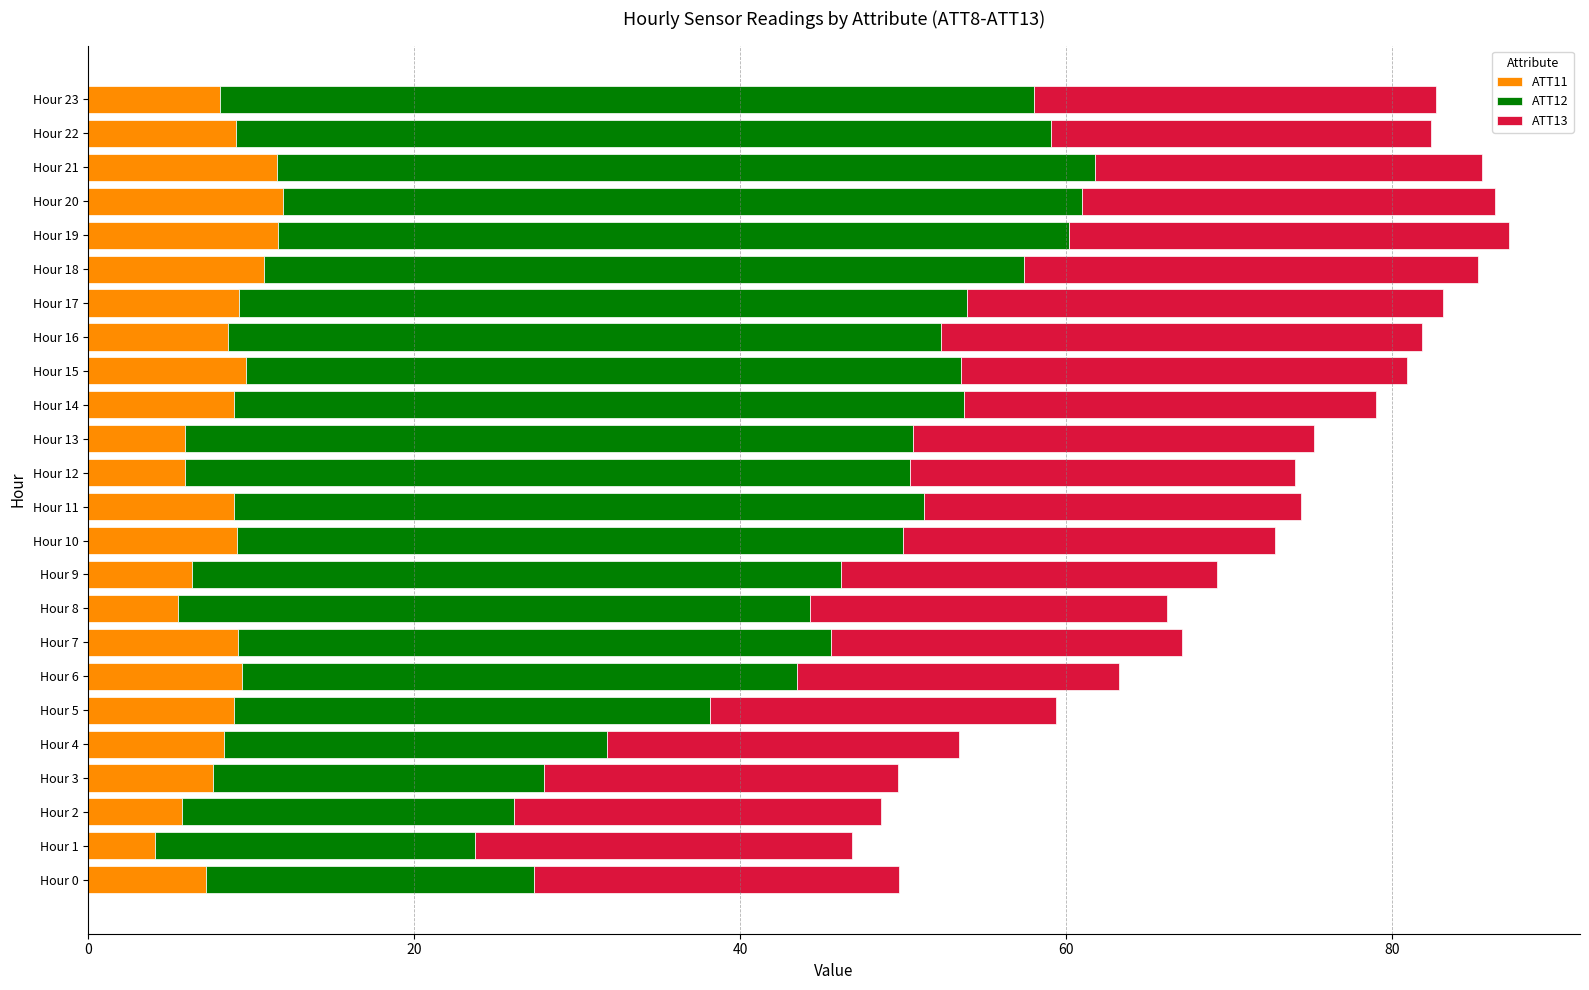

What is the minimum value for ATT11?

4.1